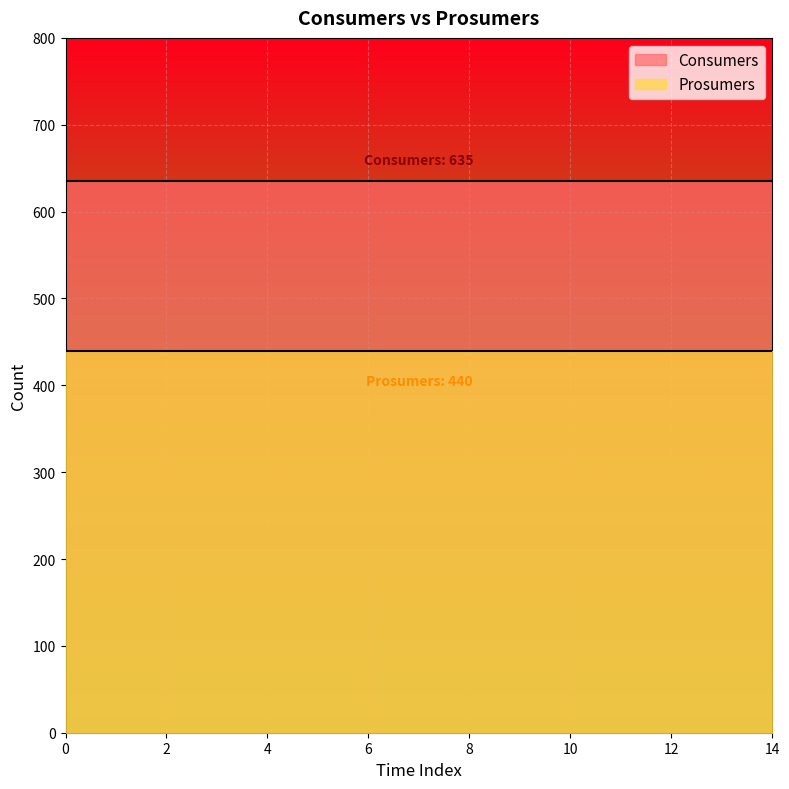

What is the average value of the Consumers series?

635